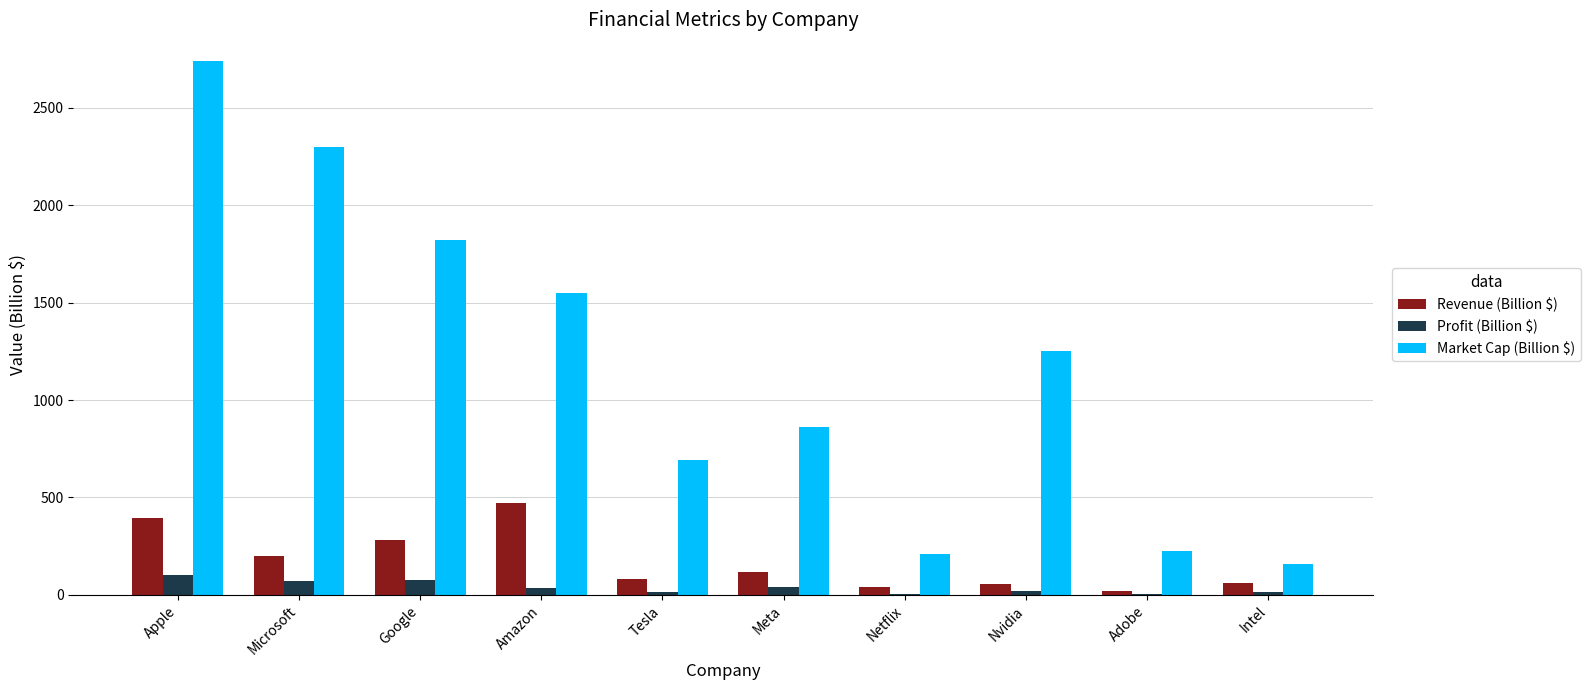

Which series has the largest range (max minus min)?

Market Cap (Billion $)